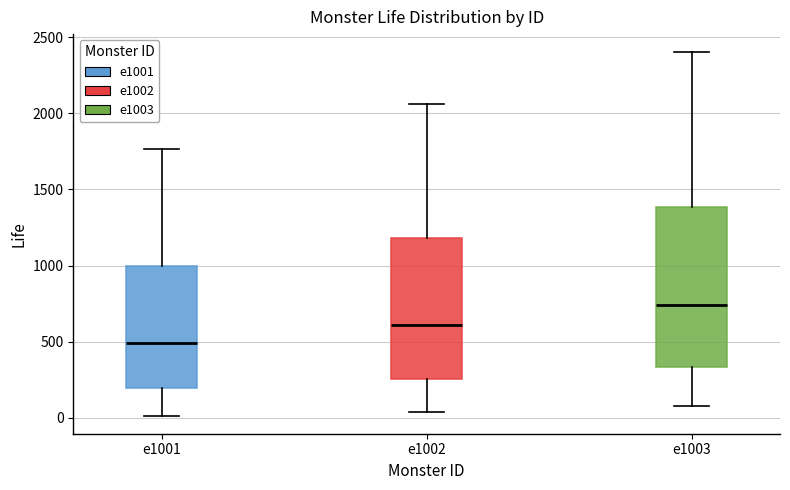

Which box is the tallest, from its lower edge to its upper edge?

e1003